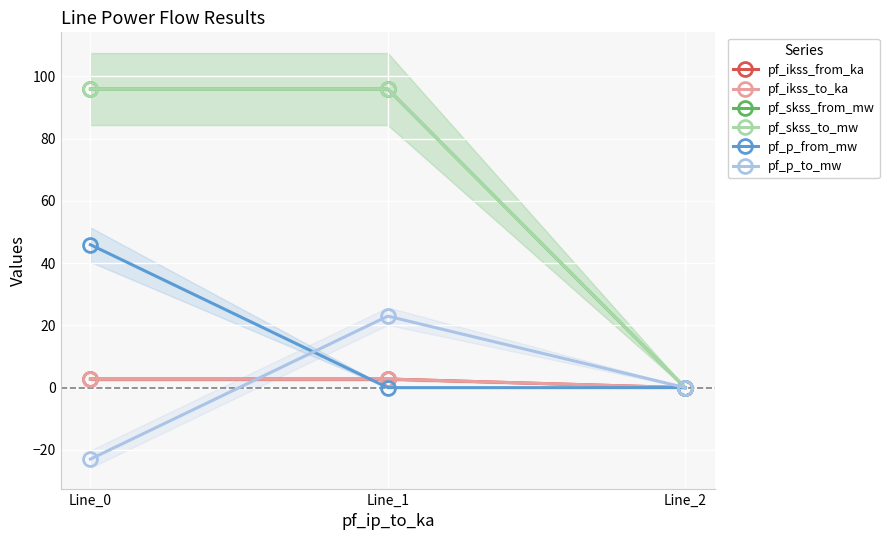

How many pf_ikss_from_ka values are between 0 and 2?

1